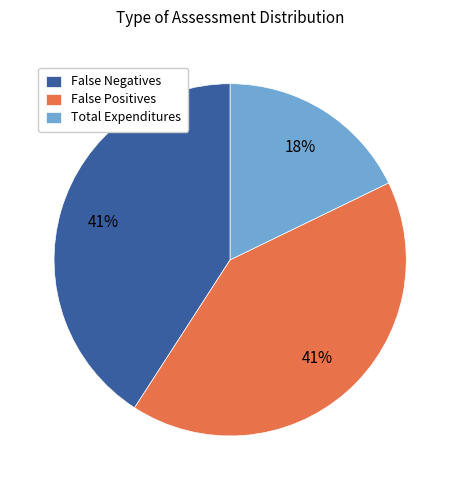

To the nearest percent, what is the average slice percentage?

33%